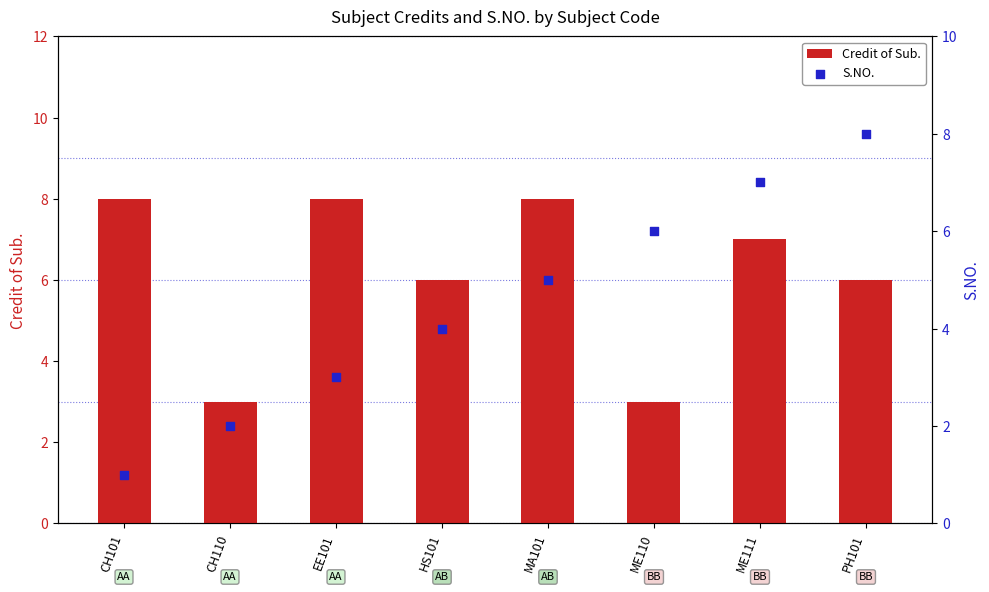

Which series reaches the minimum Y coordinate?

S.NO.